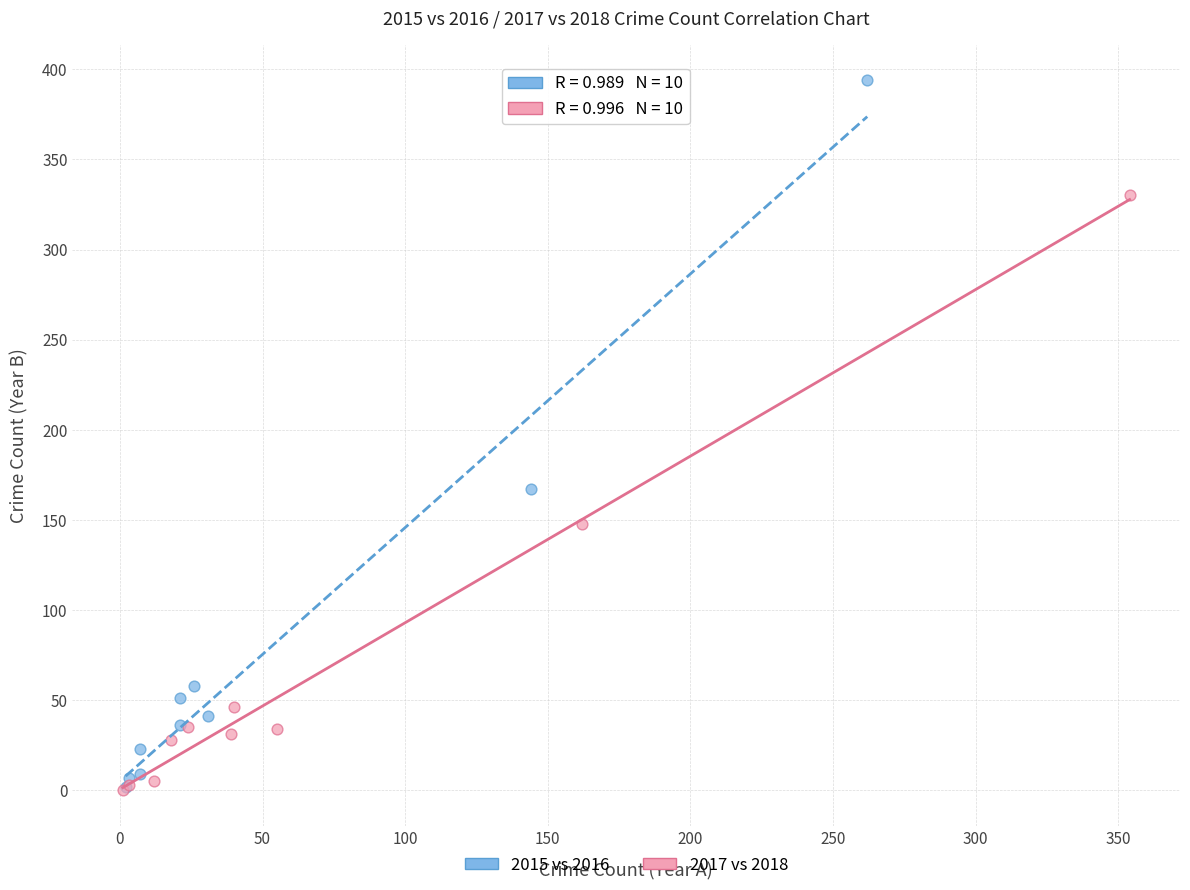

Which series has the widest spread of Y values?

2015 vs 2016